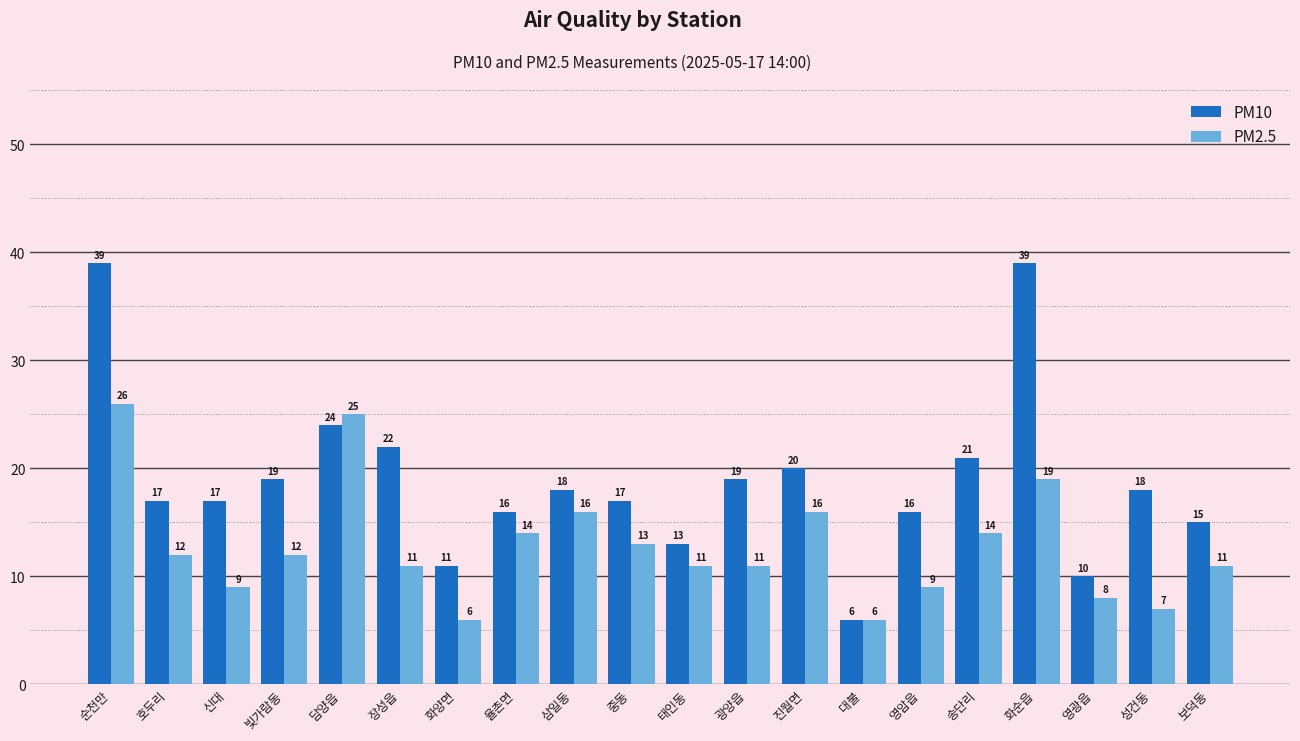

What is the sum of the PM2.5 values at 성건동 and 화양면?

13